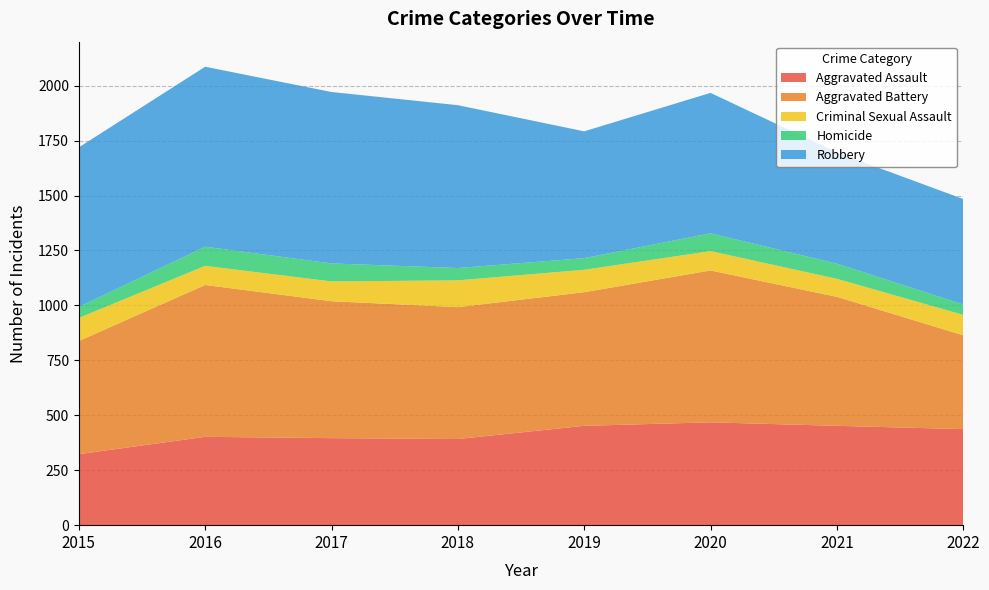

Reading left to right, list all the values displayed in this chart.

Aggravated Assault: 2015=323	2016=402	2017=396	2018=392	2019=452	2020=468	2021=452	2022=437
Aggravated Battery: 2015=515	2016=691	2017=623	2018=600	2019=608	2020=691	2021=587	2022=427
Criminal Sexual Assault: 2015=105	2016=87	2017=90	2018=122	2019=102	2020=88	2021=82	2022=93
Homicide: 2015=50	2016=87	2017=82	2018=56	2019=53	2020=81	2021=69	2022=47
Robbery: 2015=726	2016=819	2017=780	2018=741	2019=577	2020=639	2021=506	2022=480